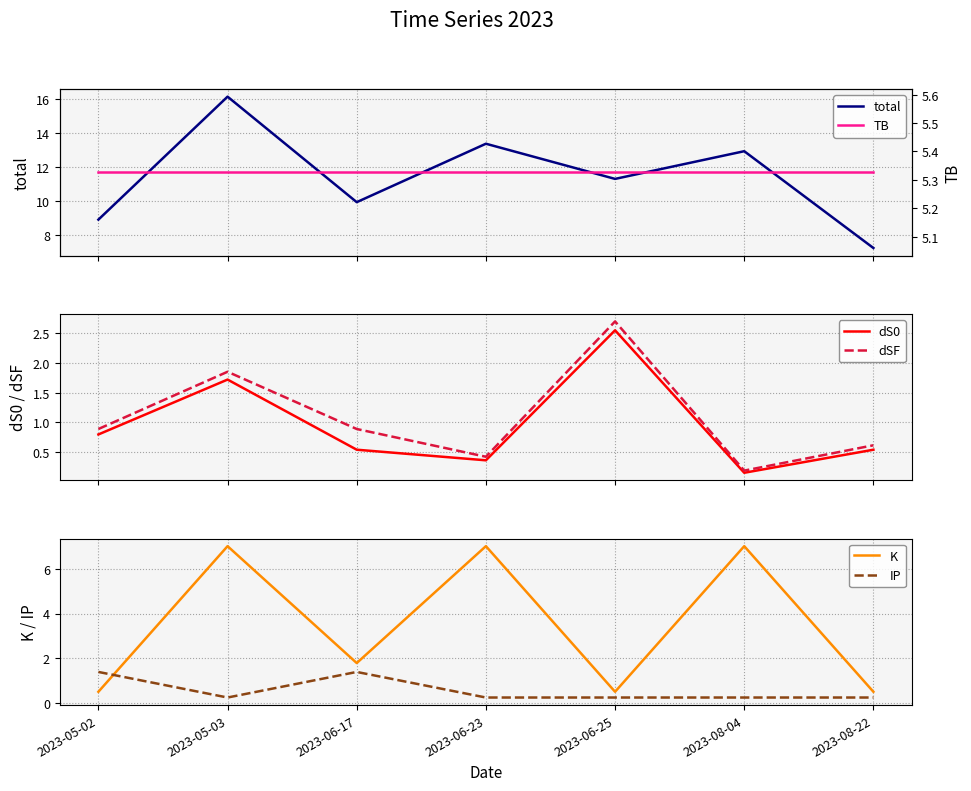

What are all the series names shown in the legend?

total, dS0, dSF, K, IP, TB